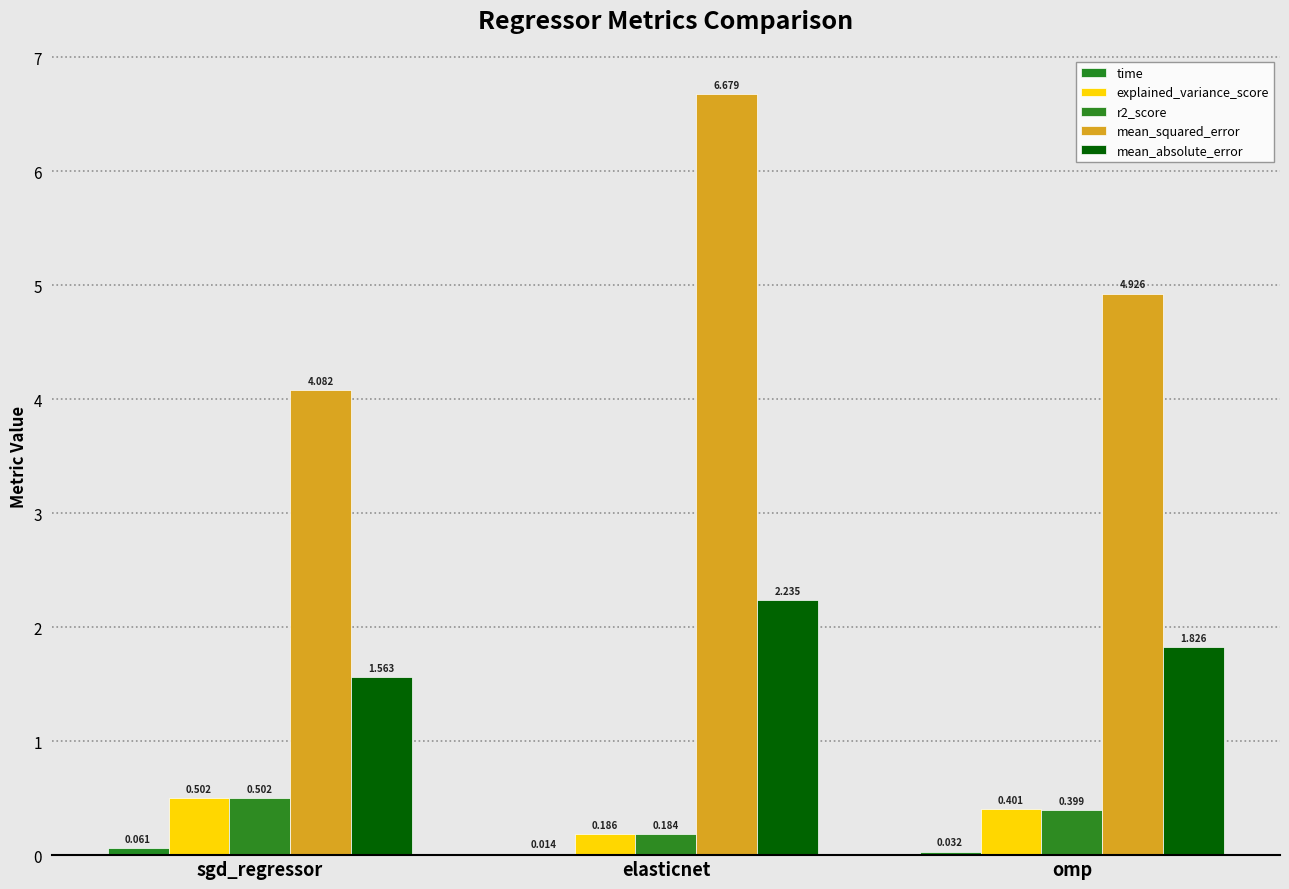

What position from the left is omp?

3